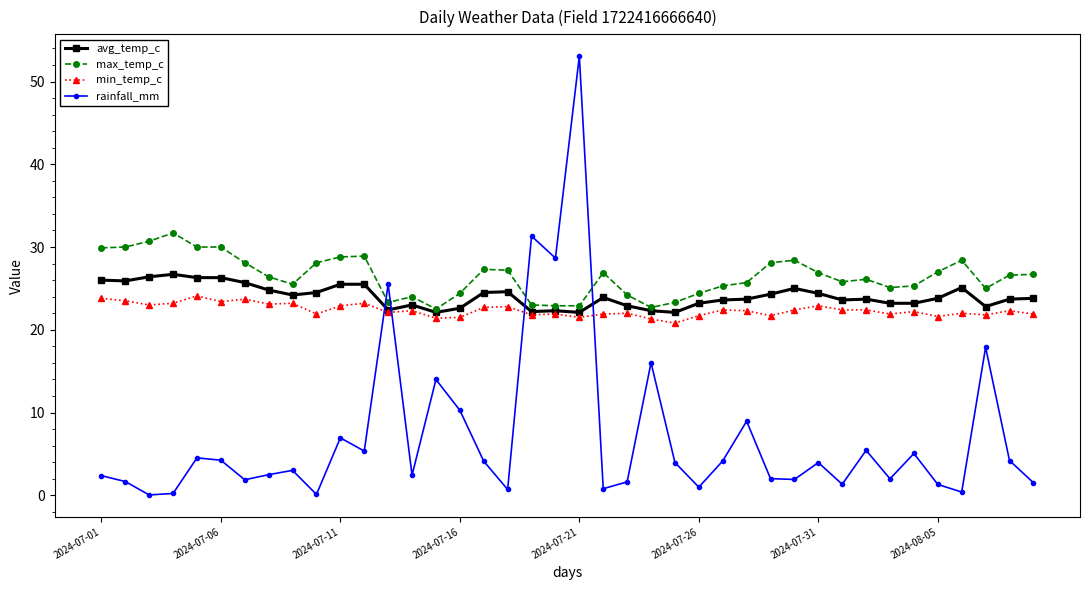

True or false: min_temp_c has more than 1 interior local peaks.

True